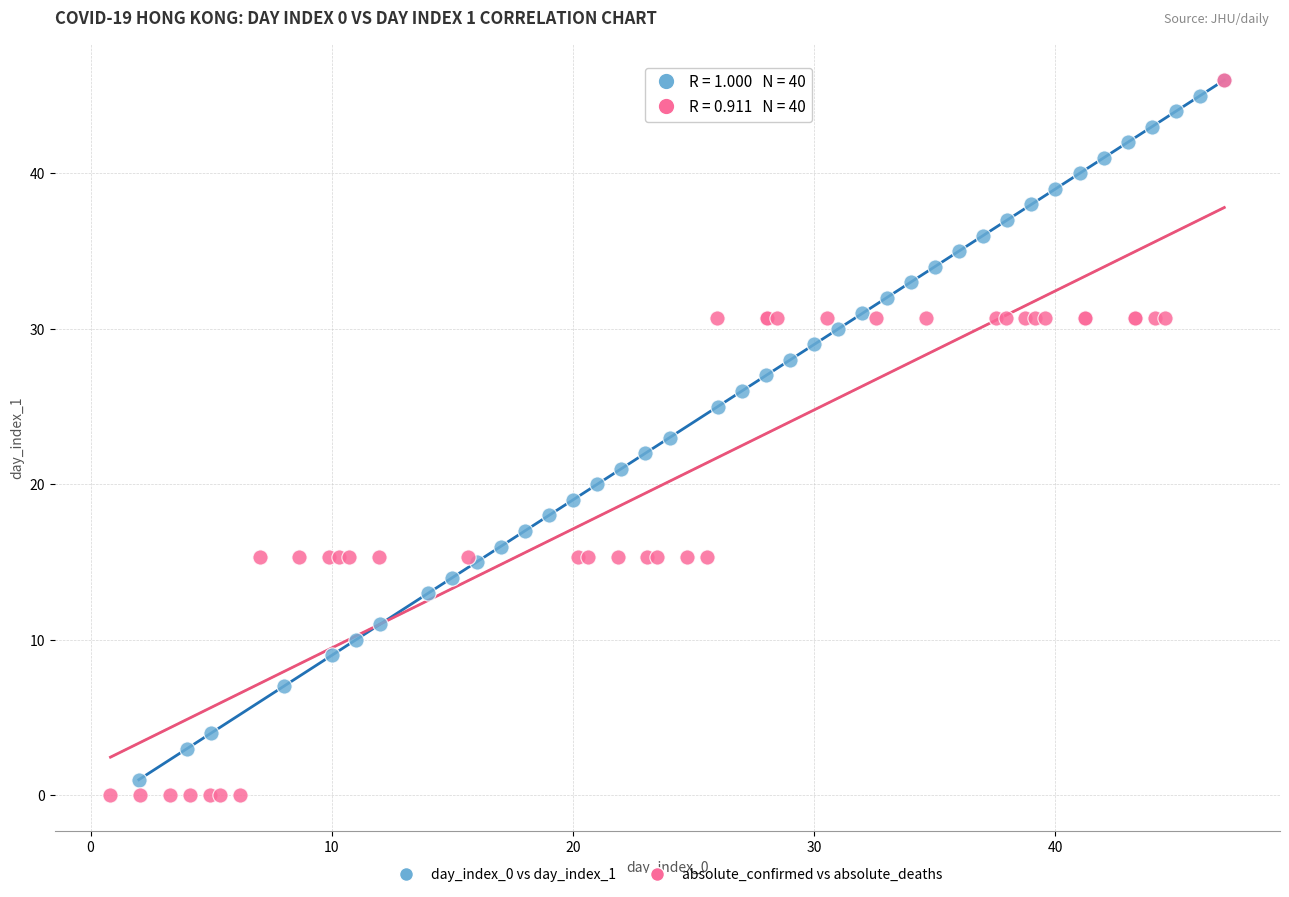

Which series reaches the minimum Y coordinate?

absolute_confirmed vs absolute_deaths